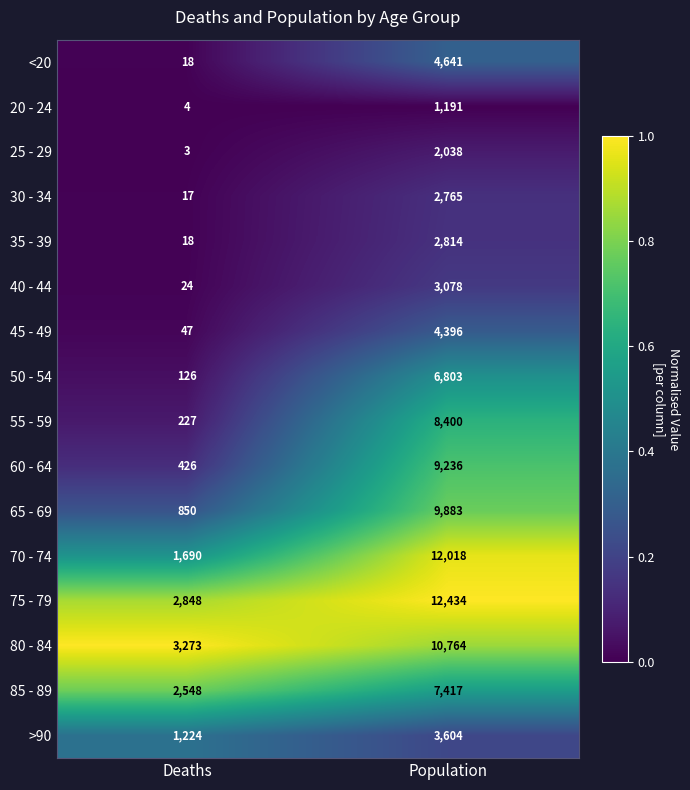

At Population, list the series in order from largest to smallest.

75 - 79, 70 - 74, 80 - 84, 65 - 69, 60 - 64, 55 - 59, 85 - 89, 50 - 54, <20, 45 - 49, >90, 40 - 44, 35 - 39, 30 - 34, 25 - 29, 20 - 24